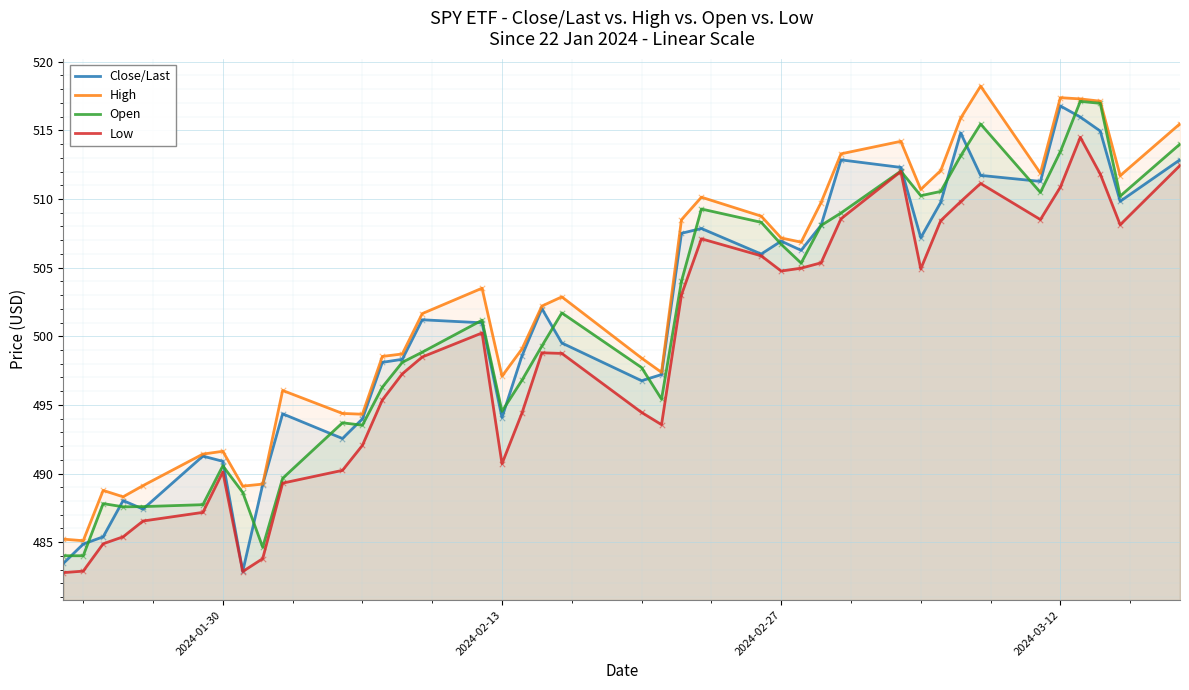

Which series reaches the maximum Y coordinate?

High